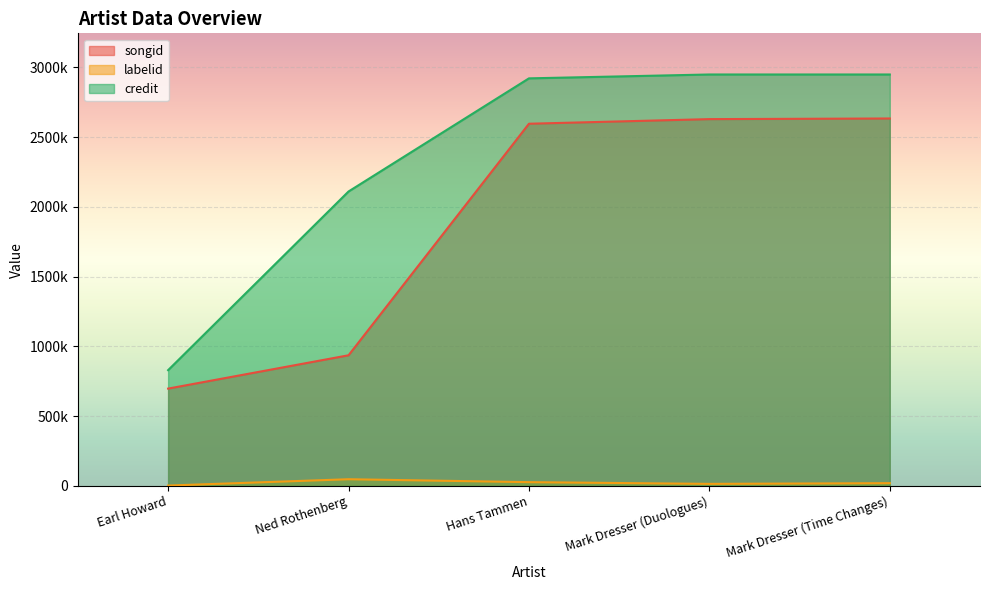

The value of songid at Mark Dresser (Time Changes) is 2634264. True or false?

True